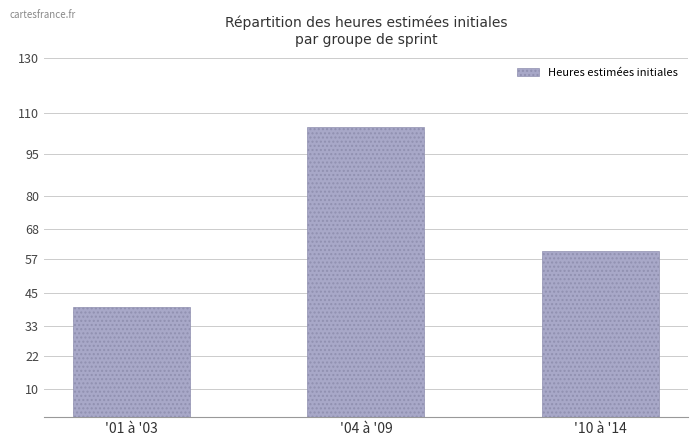

What is the smallest value displayed?

40